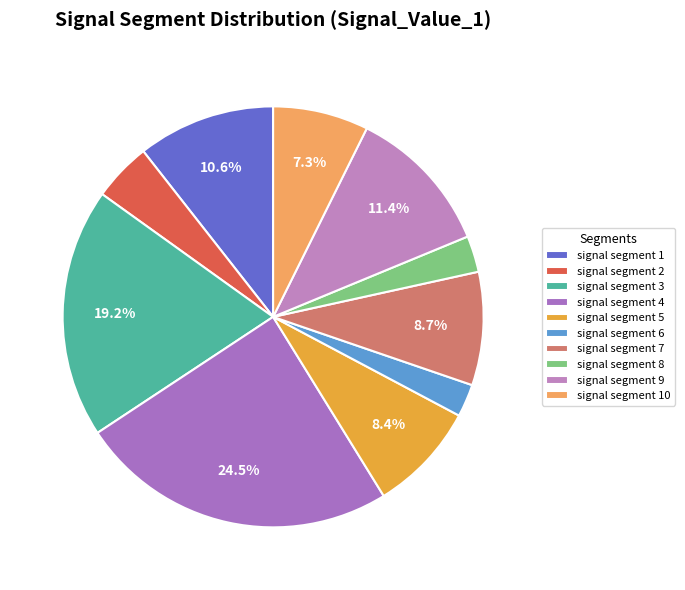

Count the number of slices in the pie.

10